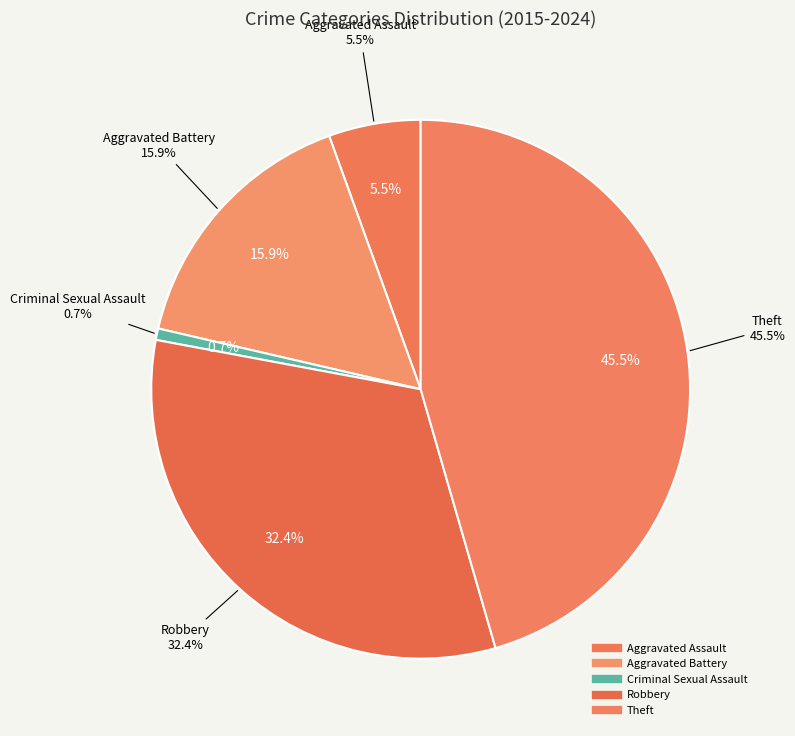

Do Aggravated Battery and Theft together represent more than half of the pie?

No